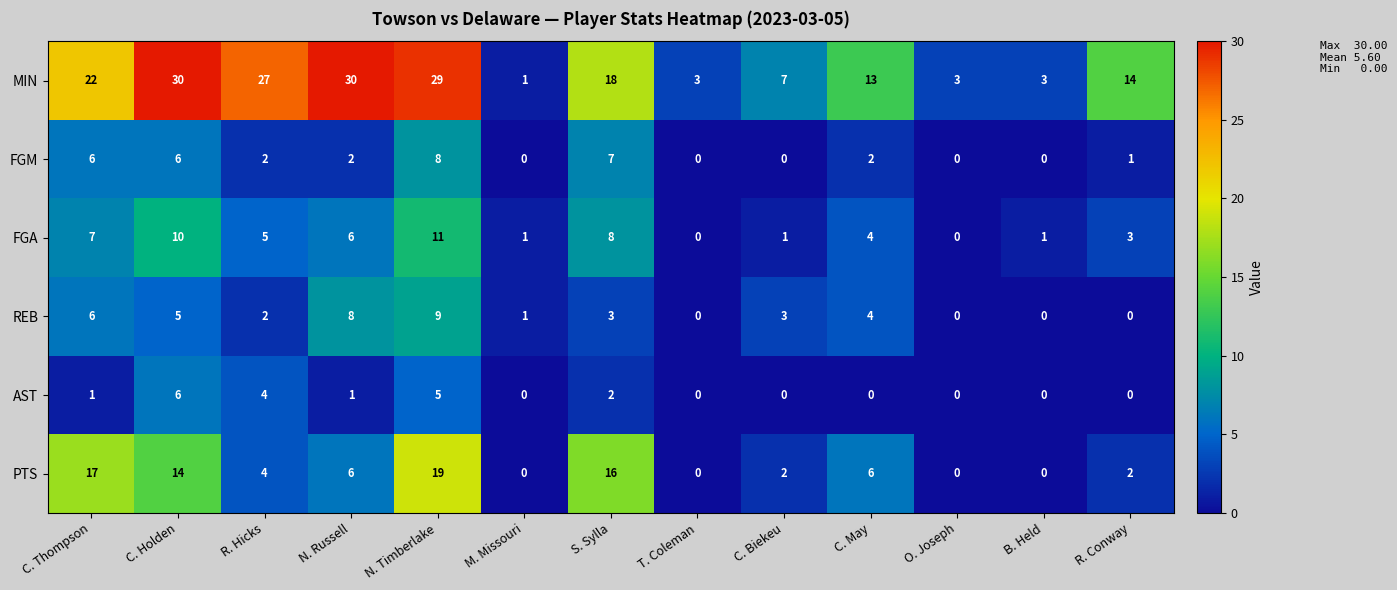

How many values in the MIN series are below 14?

6